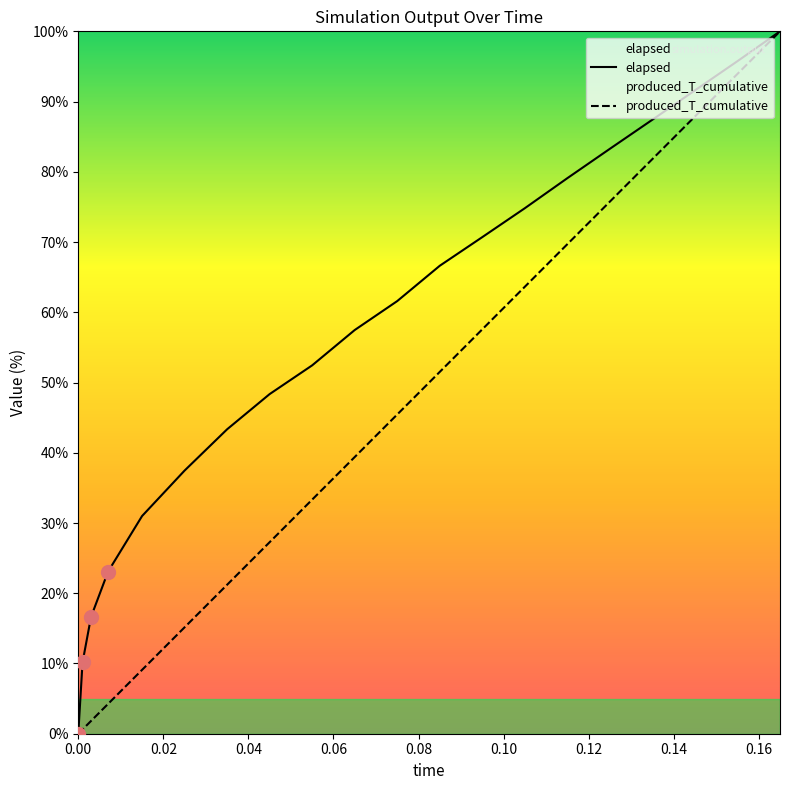

Which series has the widest spread of values?

elapsed